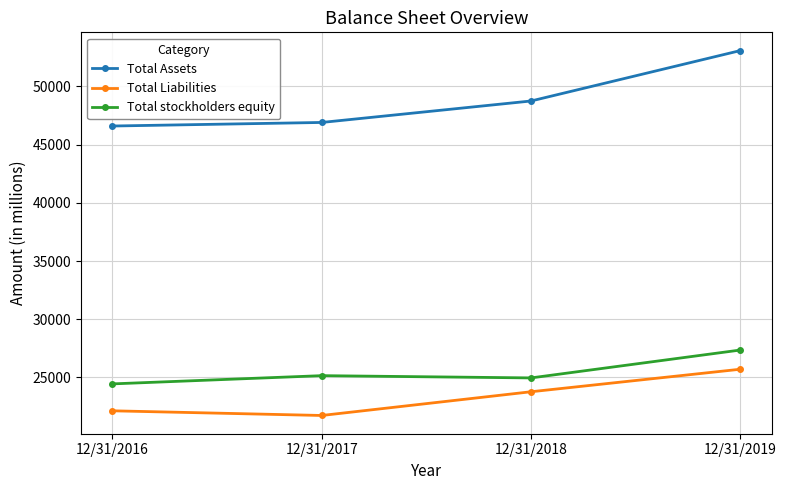

Reading right to left, list all the values displayed in this chart.

Total Assets: 12/31/2019=53068	12/31/2018=48740	12/31/2017=46897	12/31/2016=46591
Total Liabilities: 12/31/2019=25710	12/31/2018=23776	12/31/2017=21739	12/31/2016=22140
Total stockholders equity: 12/31/2019=27358	12/31/2018=24964	12/31/2017=25158	12/31/2016=24451